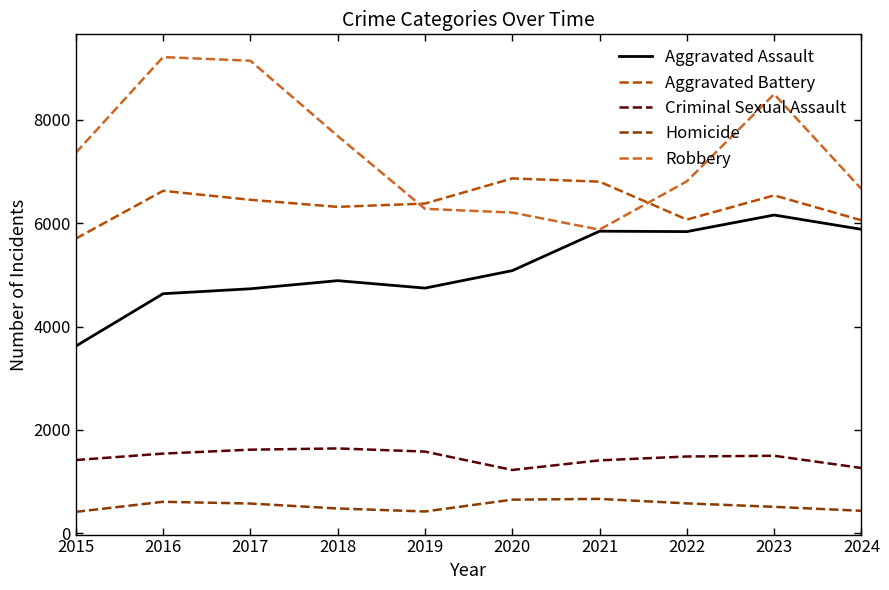

Is it true that Criminal Sexual Assault equals 843 at 2021?

False